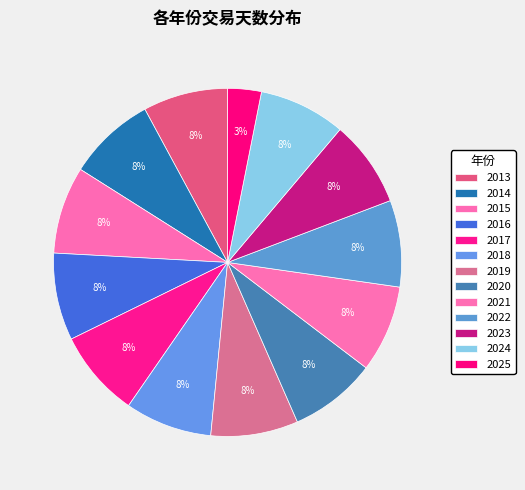

The 2019 slice represents 15% of the pie. True or false?

False